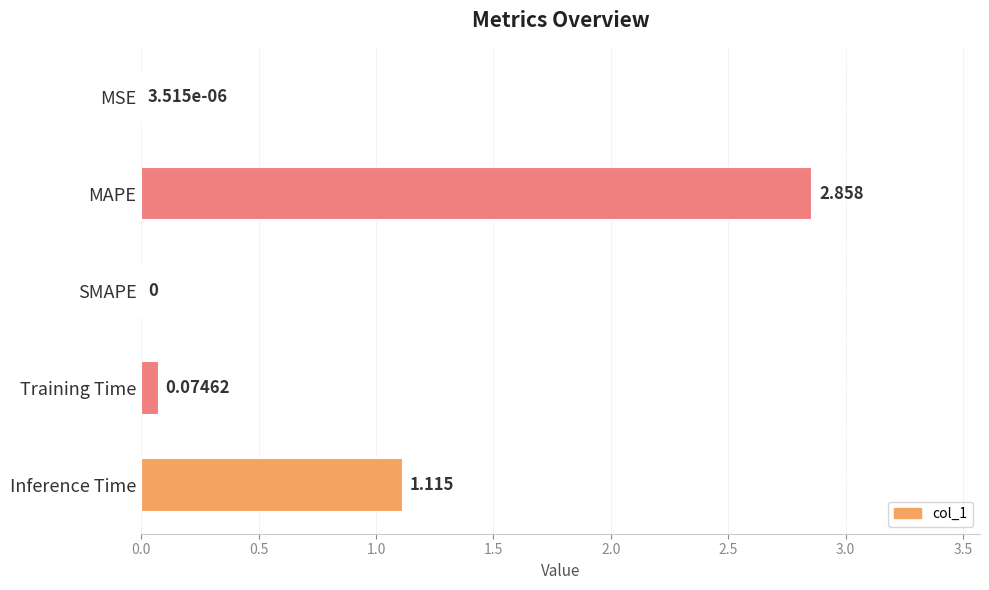

At which label is the value closest to 1?

Inference Time